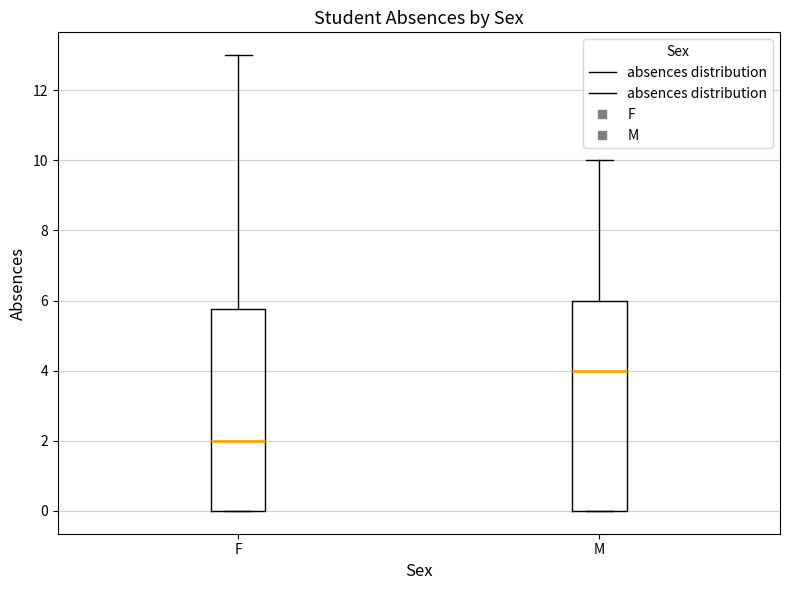

Where is the lower edge of the box for M on the y-axis? The values are not printed on the chart, so give them approximately, as read against the axis.

0.0